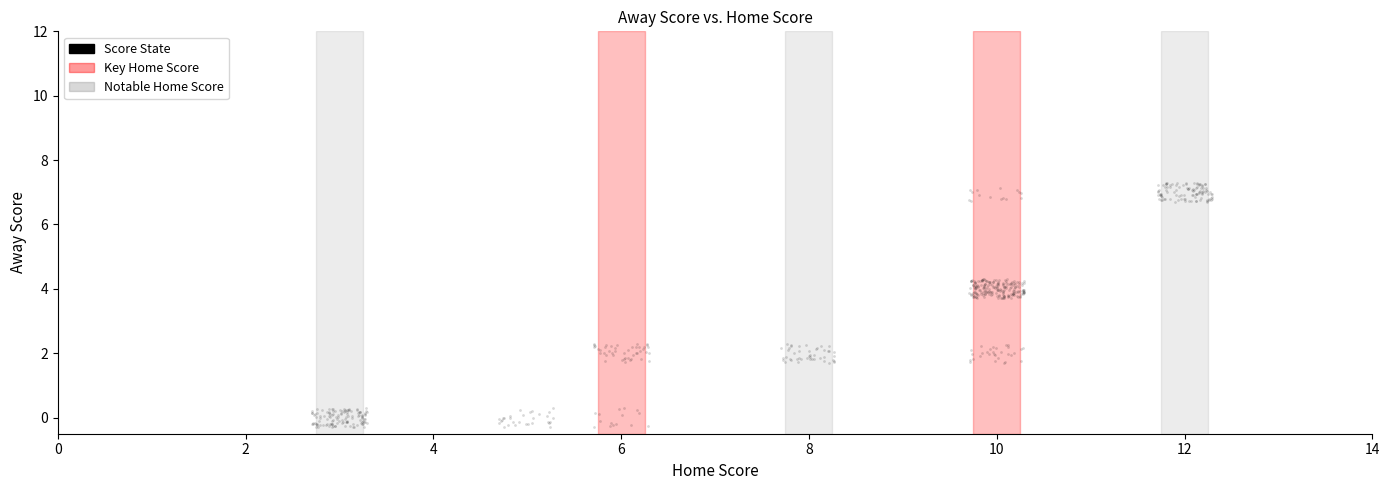

What is the range of X values (max minus min)?

9.6